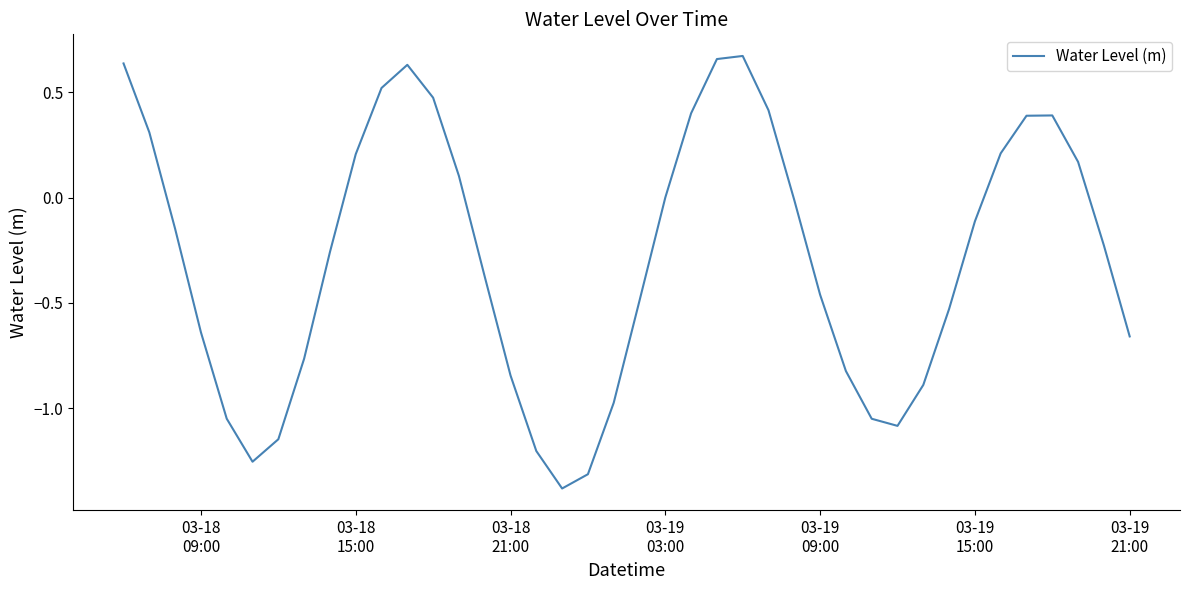

What is the smallest value displayed?

-1.4